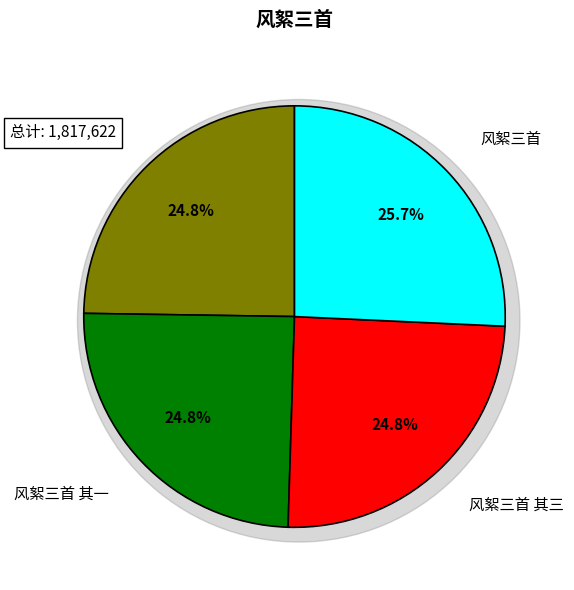

What is the ratio of the value at 风絮三首 to the value at 风絮三首 其一?

1.0